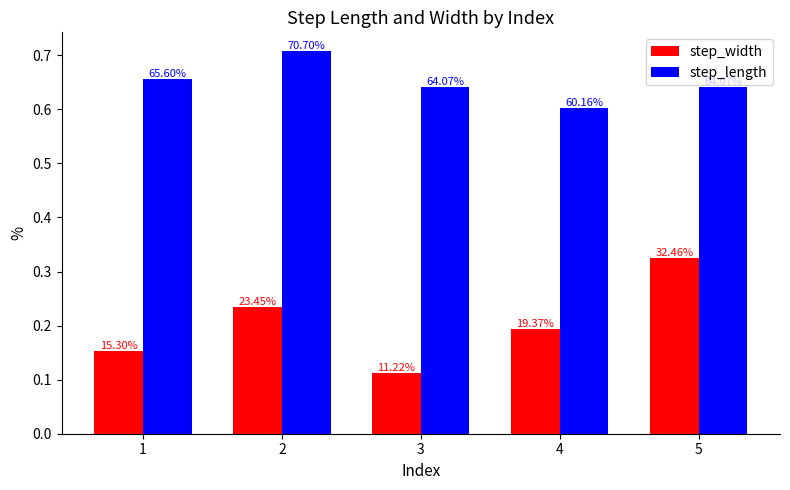

What is the difference between the maximum and minimum values in the step_length series?

0.1